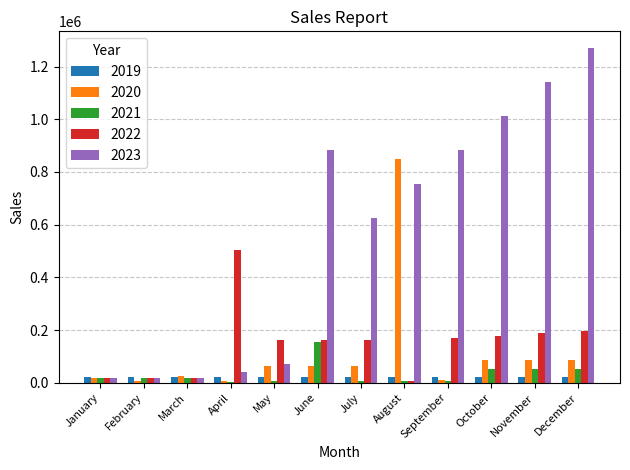

Are the bars horizontal?

No